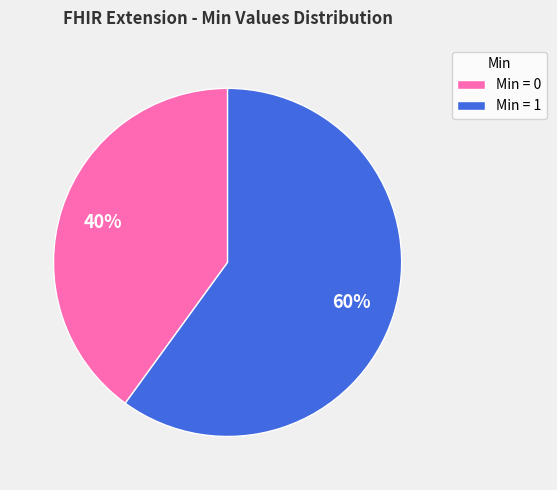

True or false: Min = 1 accounts for 75% of the total.

False